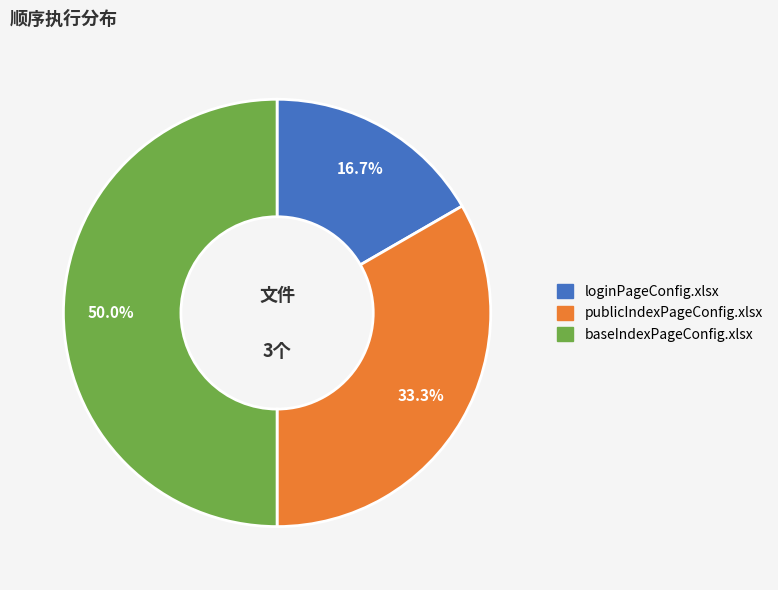

Is publicIndexPageConfig.xlsx the majority of the pie?

No